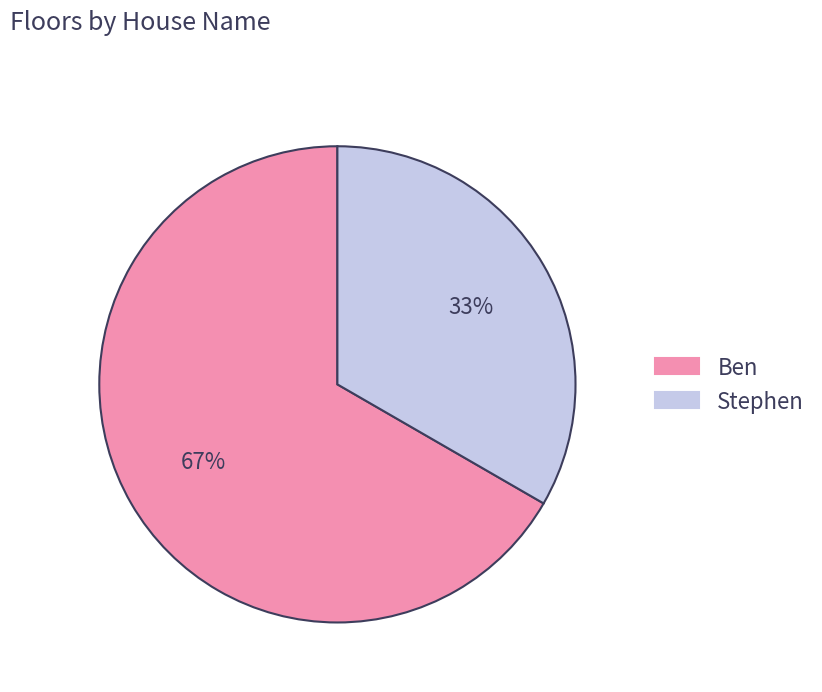

To the nearest percent, what is the combined percentage of Stephen and Ben?

100%